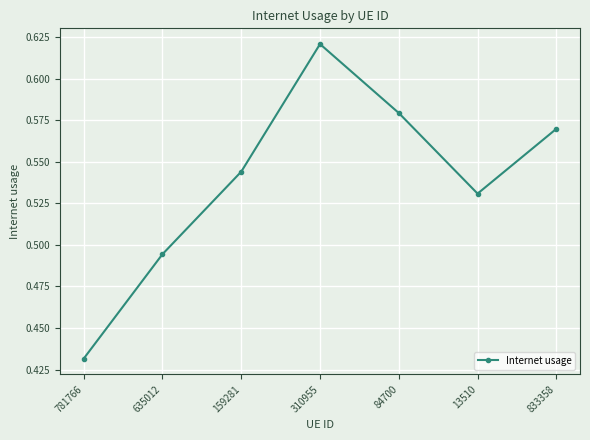

What is the sum of the values at 833358 and 310955?

1.2